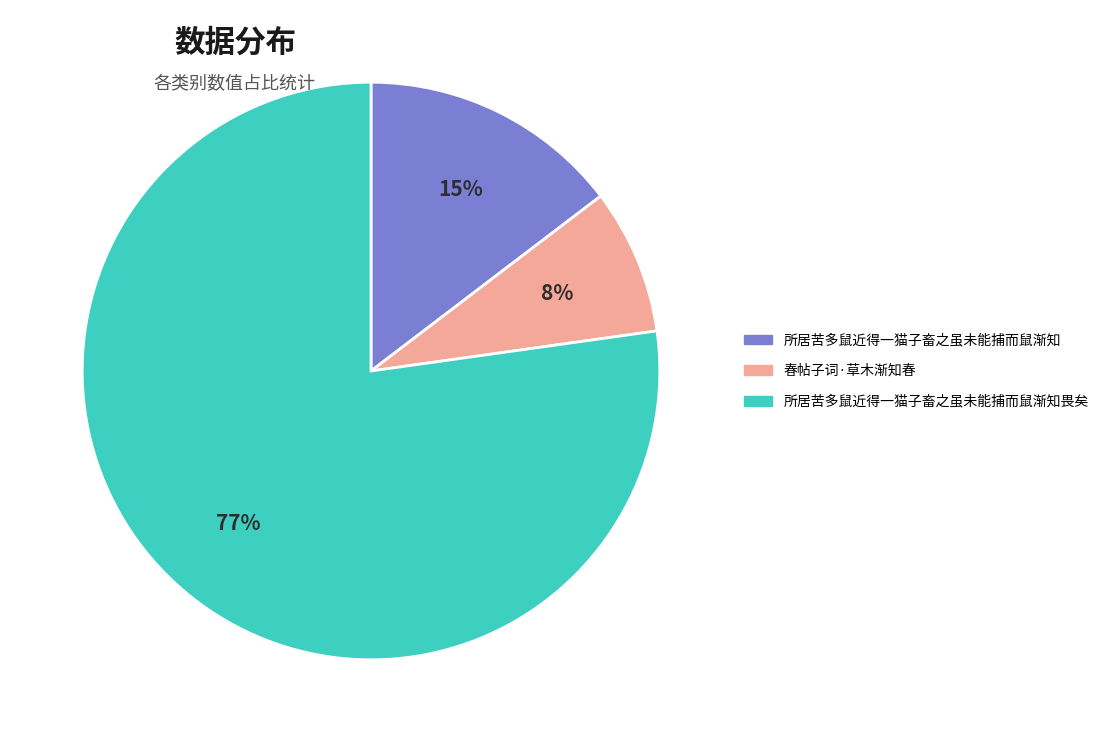

To the nearest percent, what is the average slice percentage?

33%